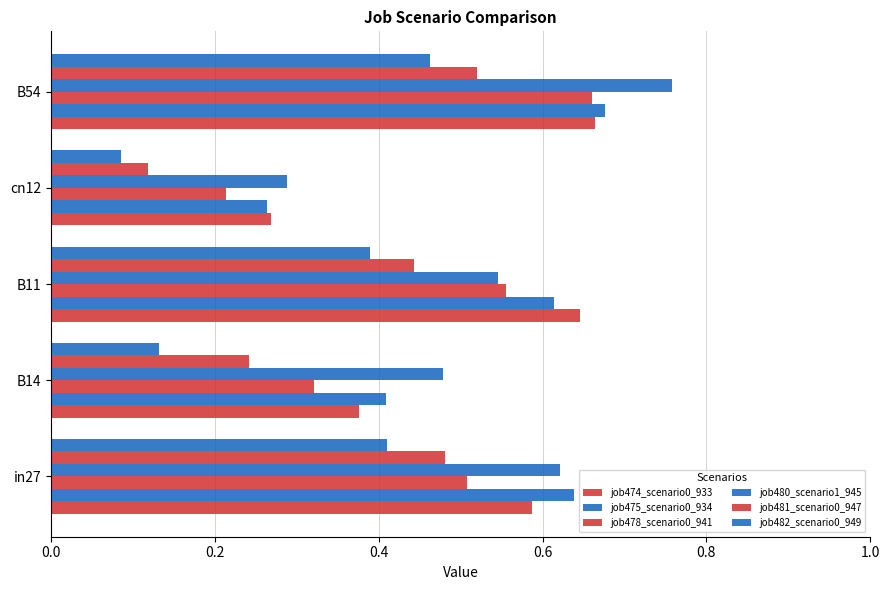

How many series are shown in this chart?

6